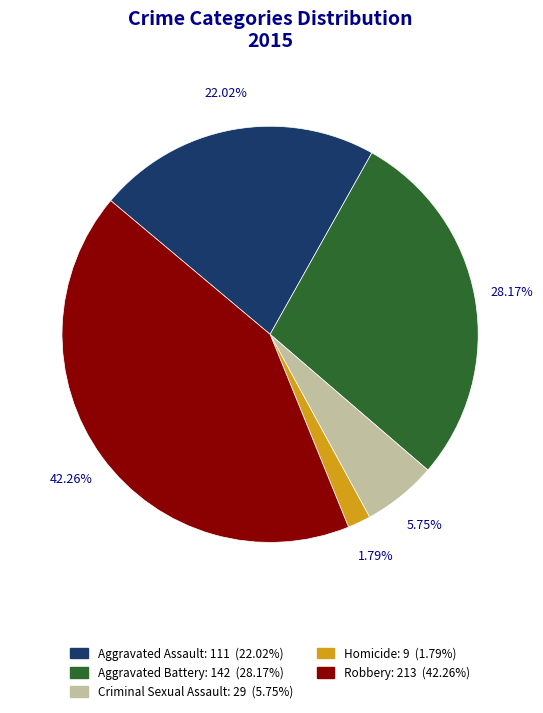

Is the sum of Aggravated Assault and Robbery greater than half?

Yes